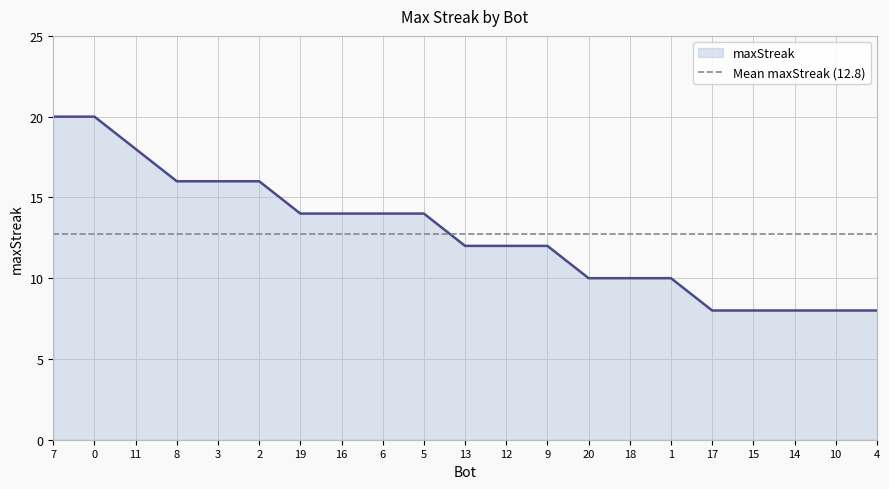

How many lines are shown in the chart?

2